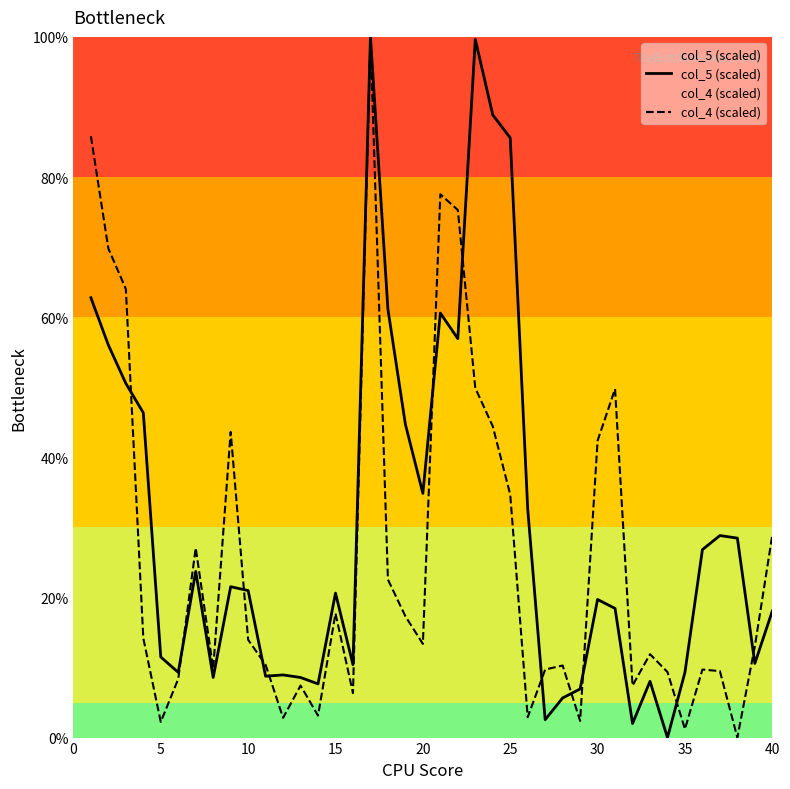

Is it true that col_5 (scaled) equals 34.9 at 20?

True